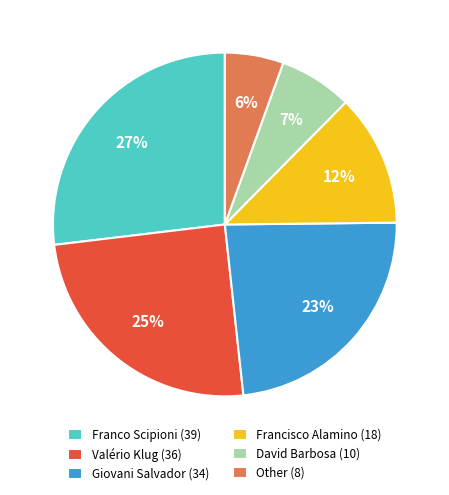

What percentage is the Valério Klug (36) slice, to the nearest percent?

25%